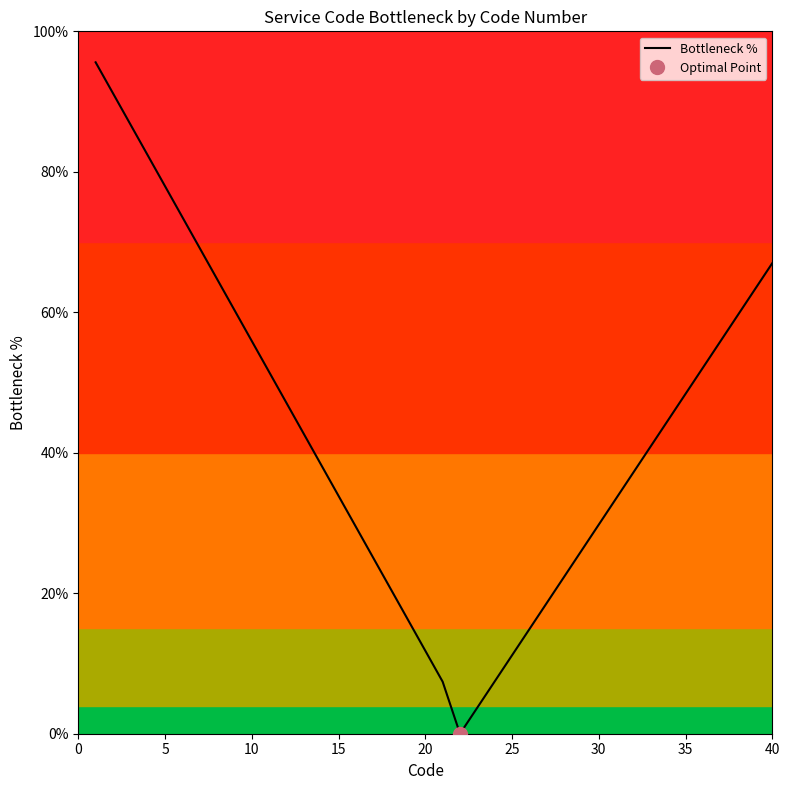

The Bottleneck % series shows 17.0 at 30. True or false?

False